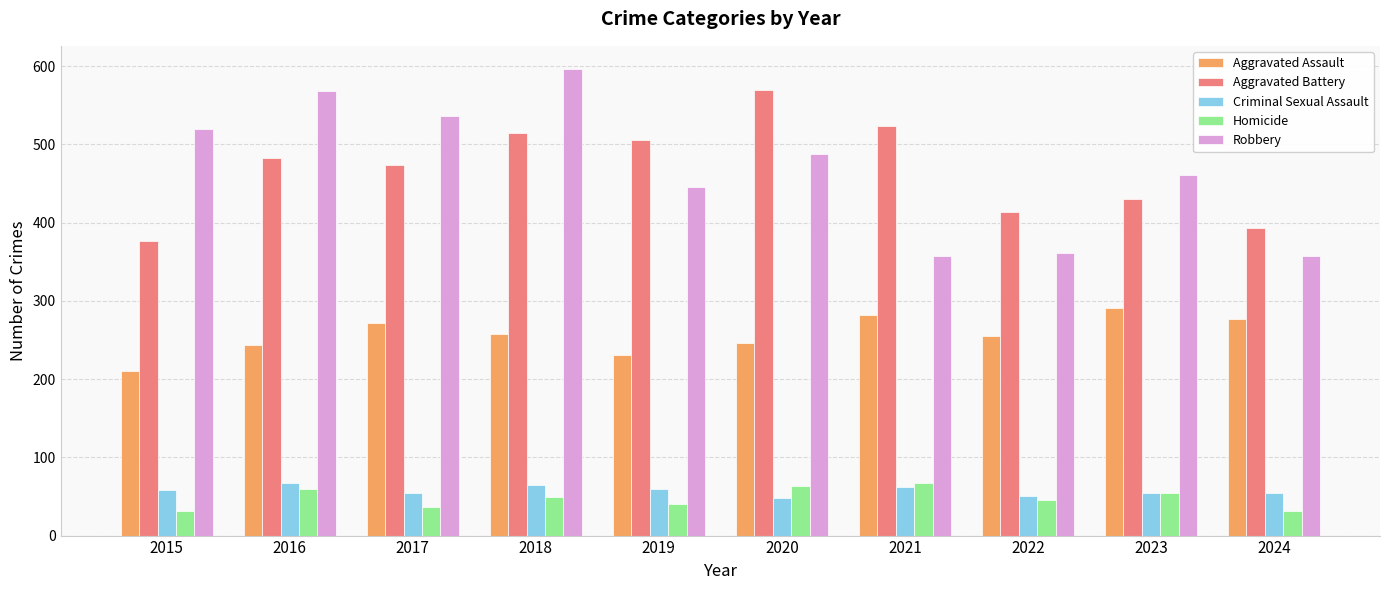

What is the smallest value displayed?

31